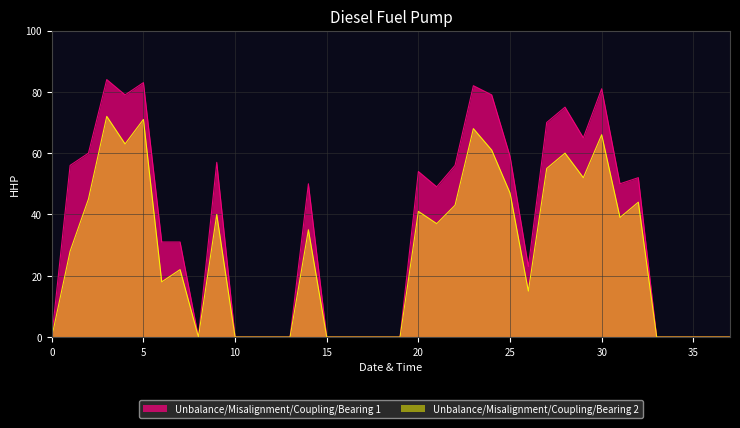

Which series has the widest spread of values?

Unbalance/Misalignment/Coupling/Bearing 1